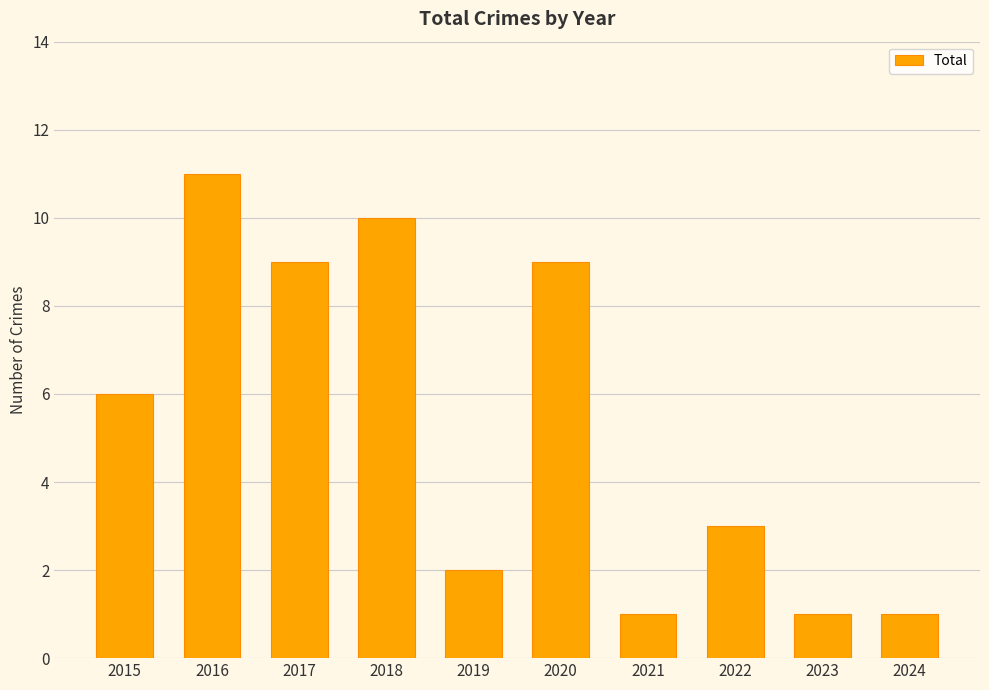

What is the change in value from 2015 to 2024?

-5